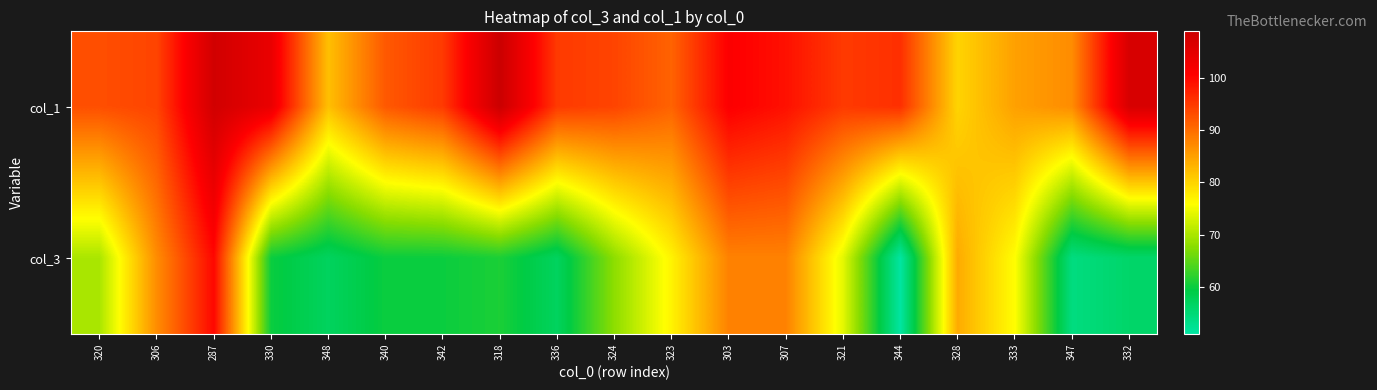

Rank the series by their maximum value, from lowest to highest.

col_3, col_1